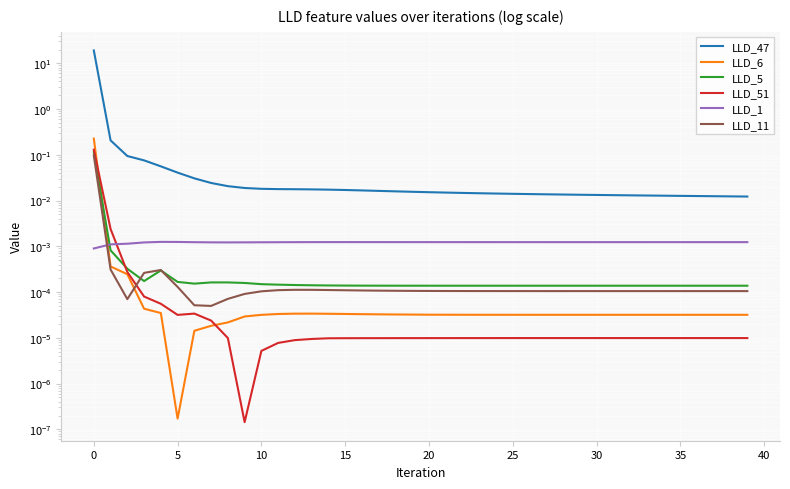

What is the label of the 40th point from the left?

39